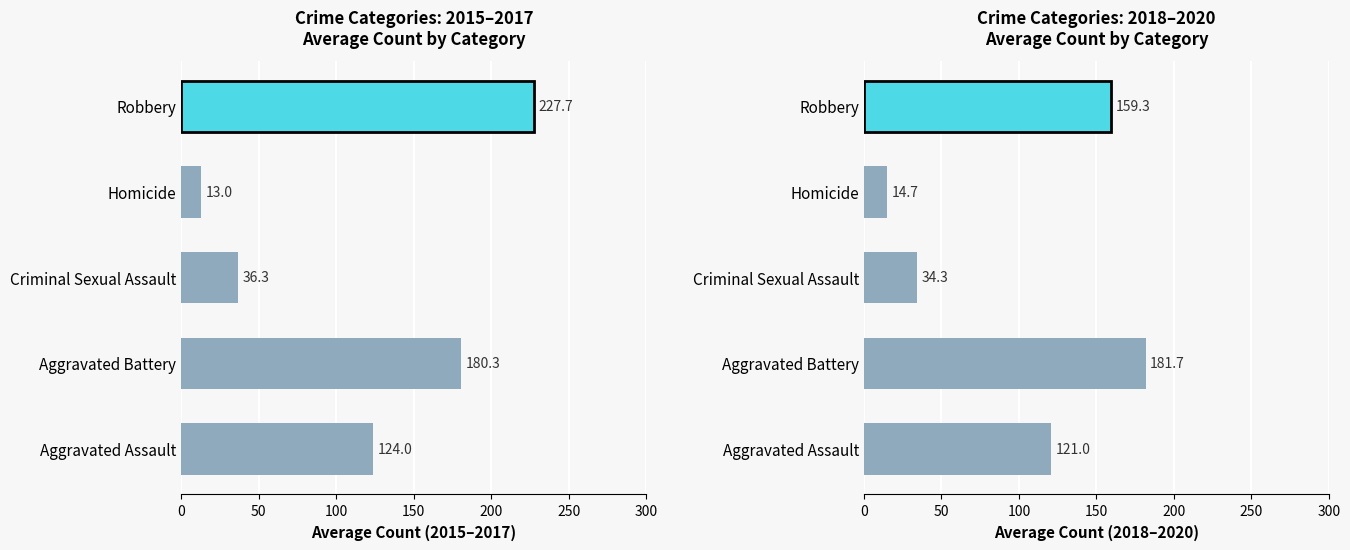

The value of 2018-2020 avg at Homicide is 23.5. True or false?

False